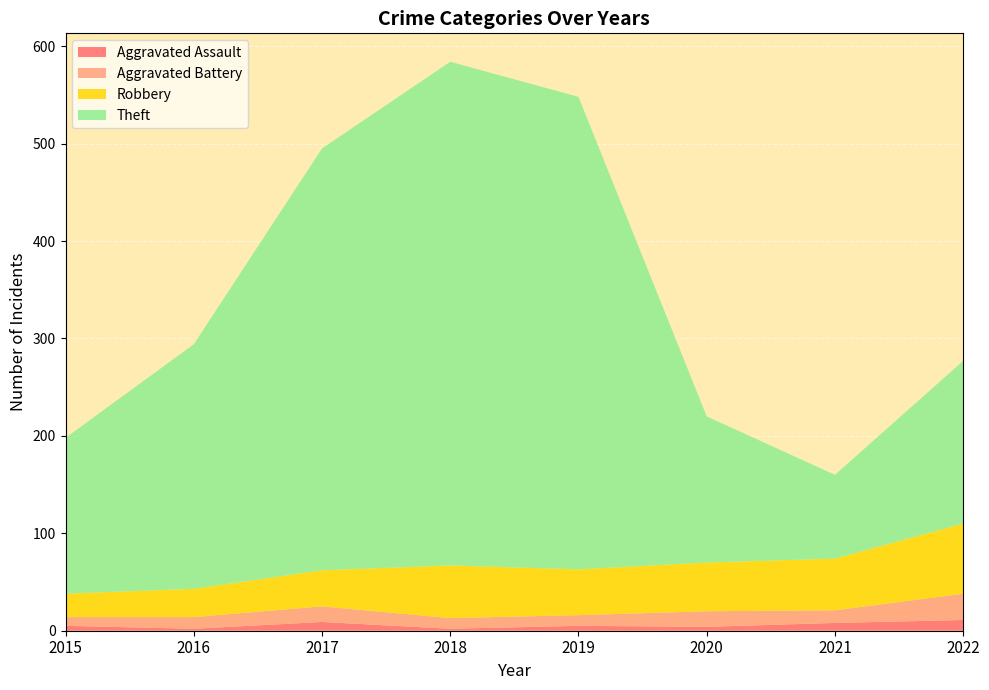

Reading left to right, what are all the values shown in this chart?

Aggravated Assault: 2015=5	2016=2	2017=9	2018=2	2019=5	2020=4	2021=8	2022=11
Aggravated Battery: 2015=9	2016=12	2017=16	2018=11	2019=11	2020=16	2021=13	2022=27
Robbery: 2015=24	2016=29	2017=37	2018=54	2019=47	2020=50	2021=53	2022=72
Theft: 2015=160	2016=251	2017=433	2018=517	2019=485	2020=150	2021=86	2022=167